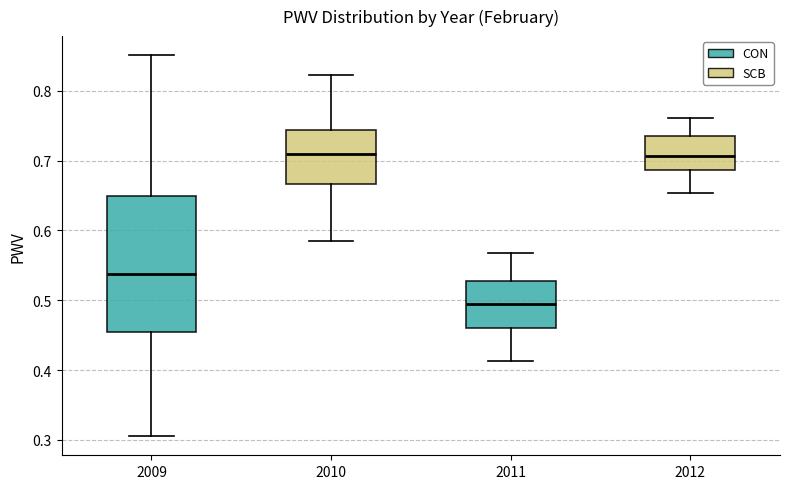

Reading left to right, transcribe this box plot: for each box, give where its median line is, the range the box spans, and where its two whiskers end, as read against the y-axis. The values are not printed on the chart, so give them approximately, as read against the axis.

2009: median 0.54, box 0.45 to 0.65, whiskers 0.31 to 0.85
2010: median 0.71, box 0.67 to 0.74, whiskers 0.58 to 0.82
2011: median 0.49, box 0.46 to 0.53, whiskers 0.41 to 0.57
2012: median 0.71, box 0.69 to 0.74, whiskers 0.65 to 0.76